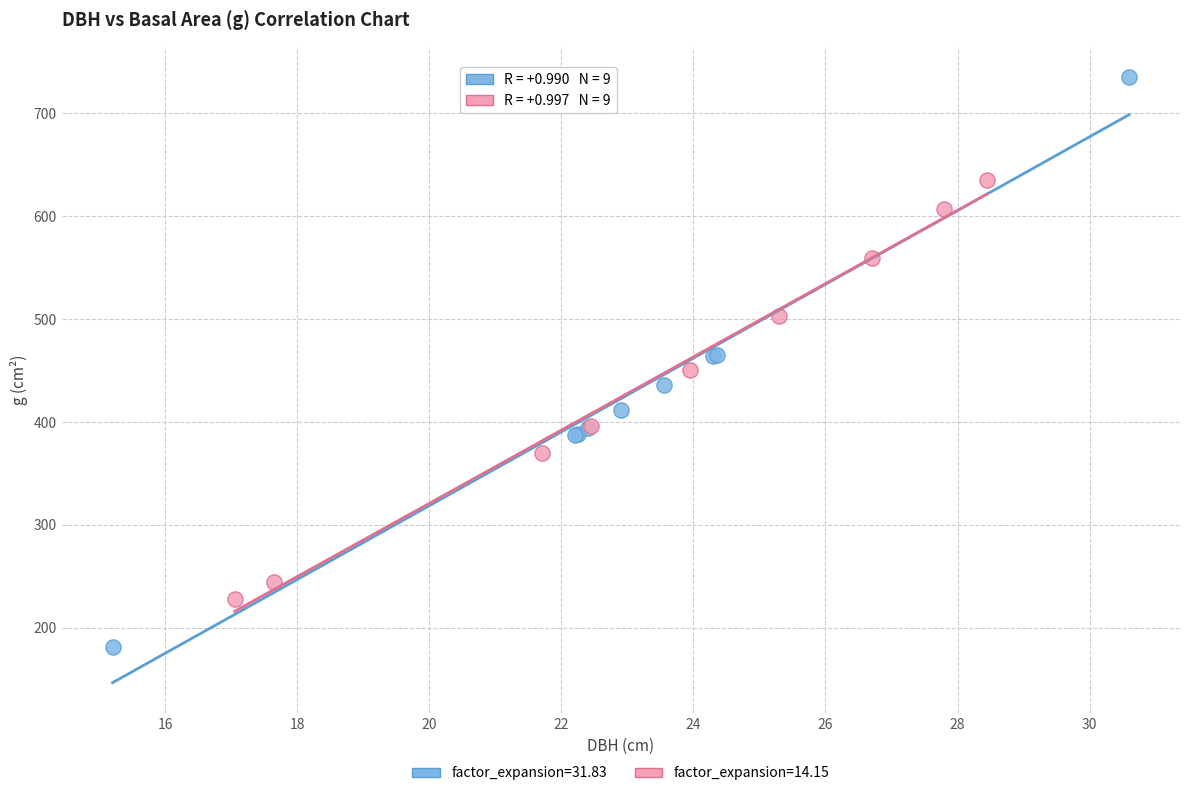

Which series reaches the minimum Y coordinate?

factor_expansion=31.83